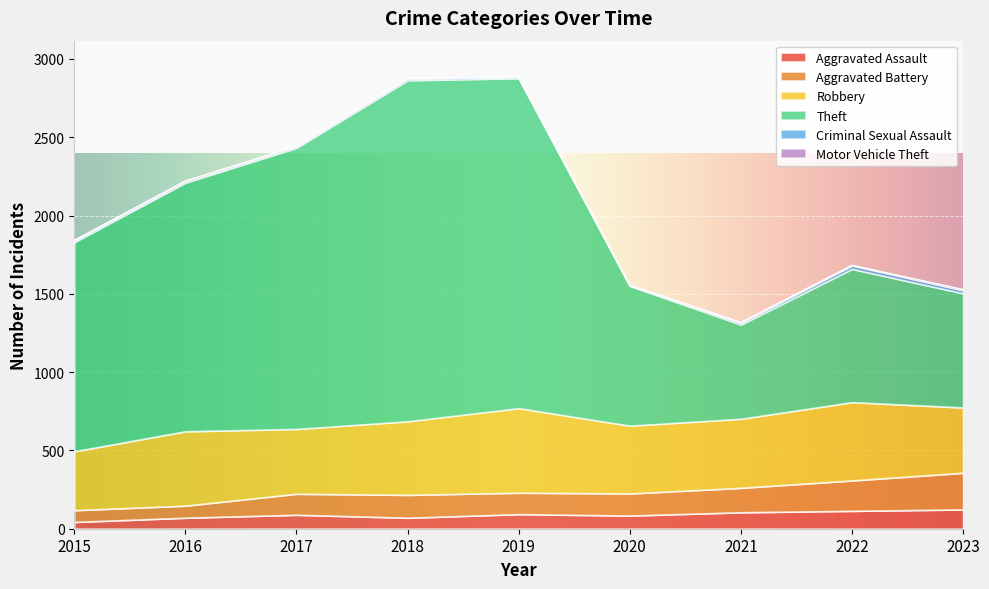

Does the chart display data point markers on the line(s)?

No